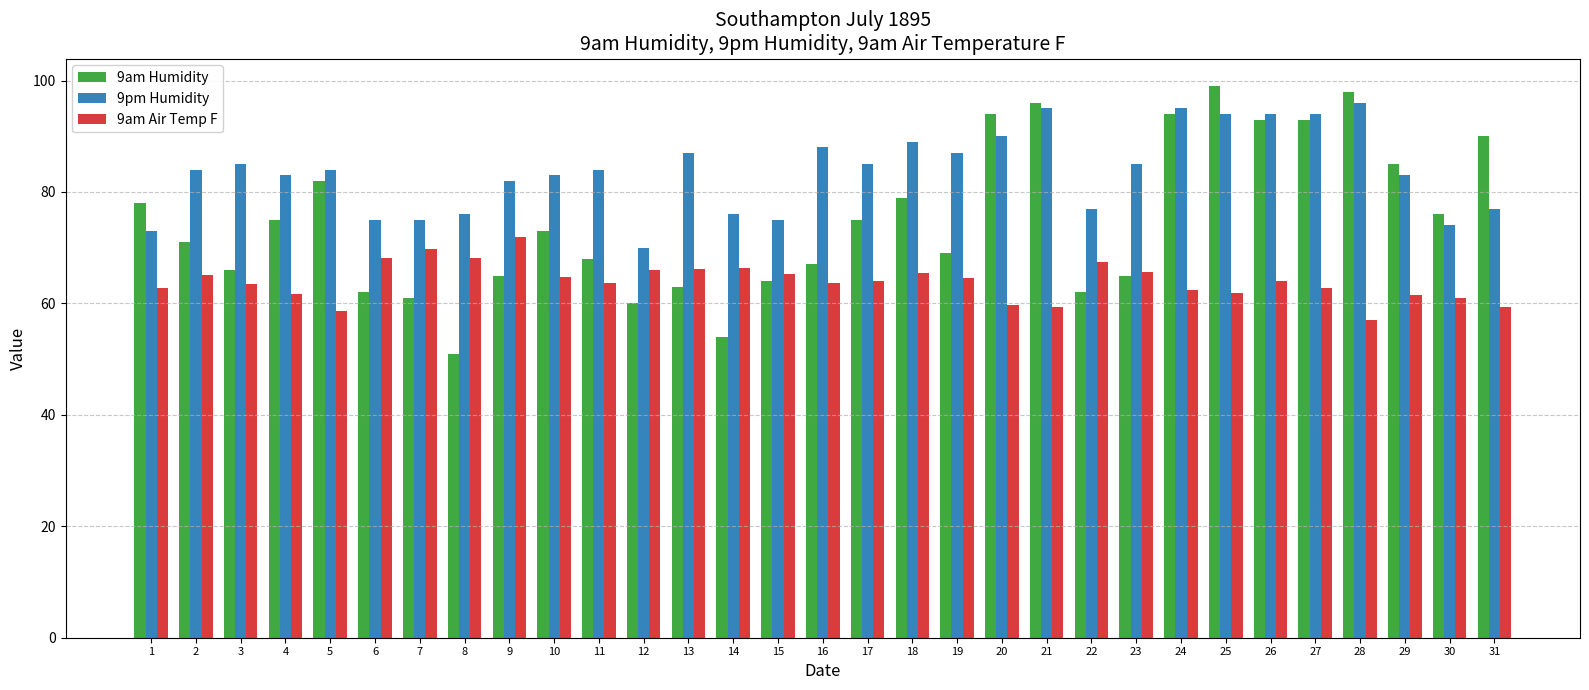

Rank the series at 15 from lowest to highest value.

9am Humidity, 9am Air Temp F, 9pm Humidity